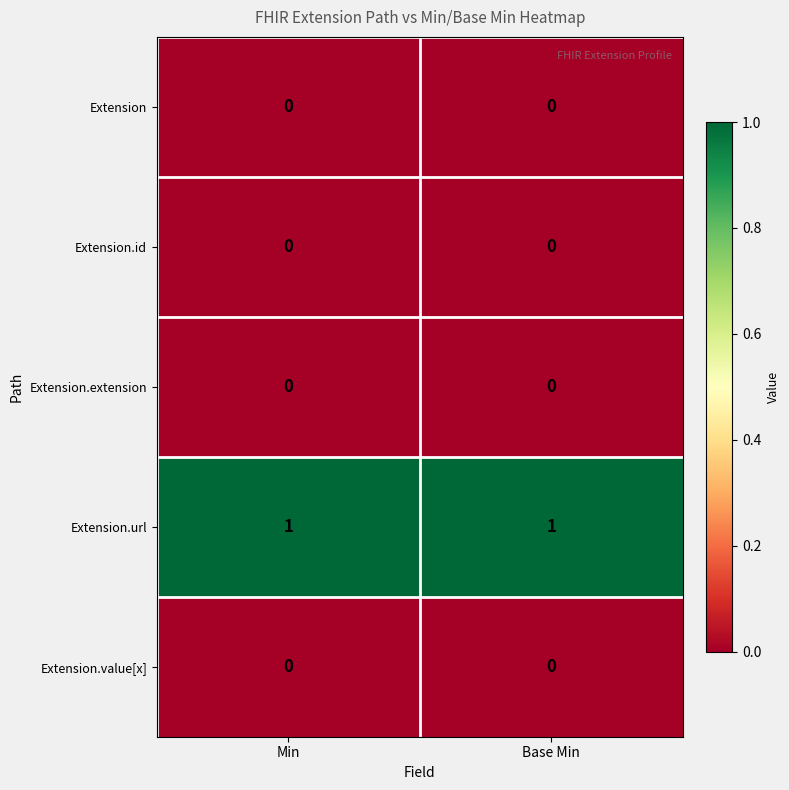

Which series has the largest total across all categories?

Extension.url